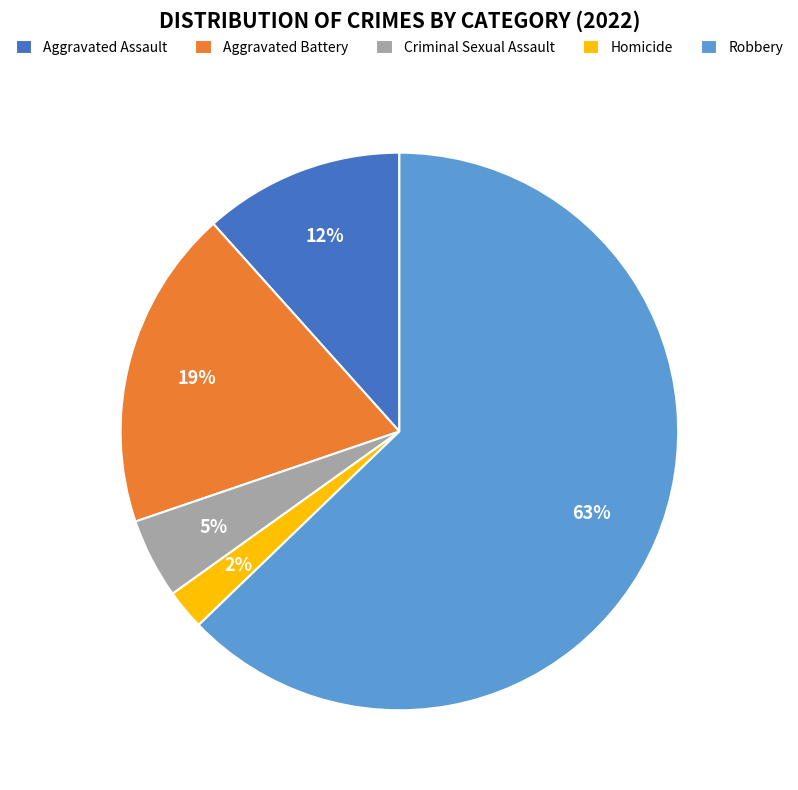

To the nearest percent, what is the average slice percentage?

20%